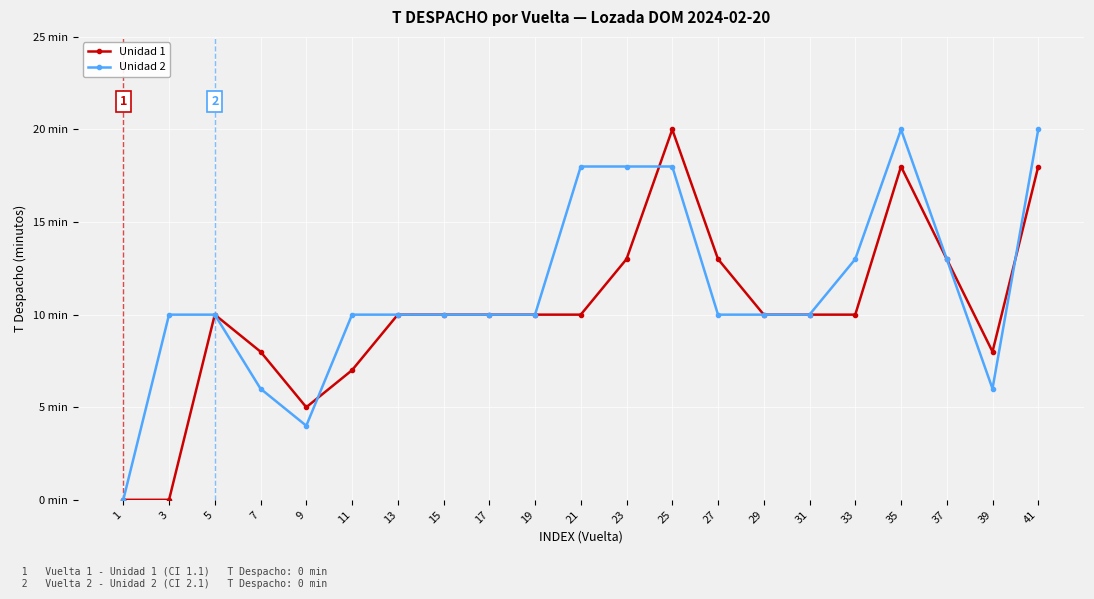

Reading left to right, extract all data points from this chart.

Unidad 1: 0	0	10	8	5	7	10	10	10	10	10	13	20	13	10	10	10	18	13	8	18
Unidad 2: 0	10	10	6	4	10	10	10	10	10	18	18	18	10	10	10	13	20	13	6	20